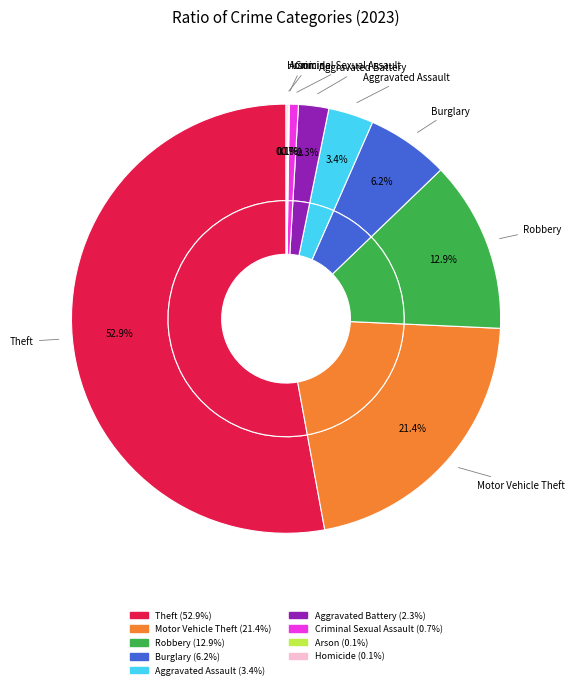

What is the change in value from Theft to Arson?

-1088